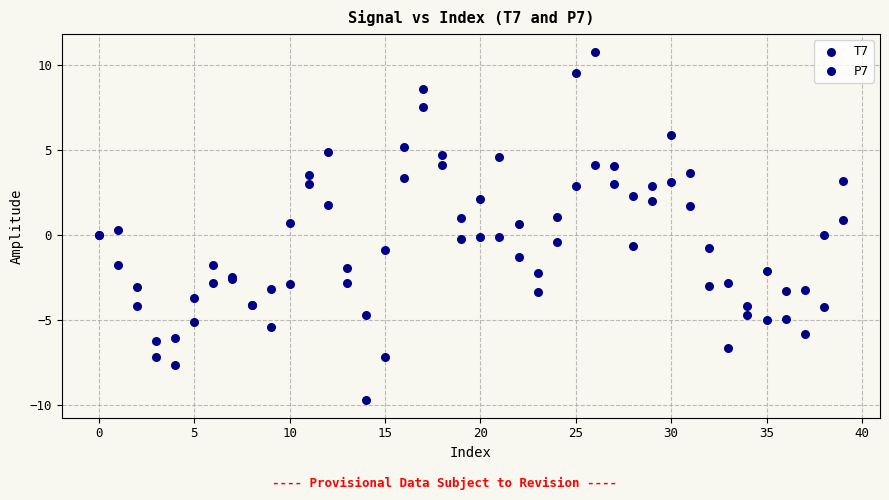

Which series reaches the minimum Y coordinate?

T7